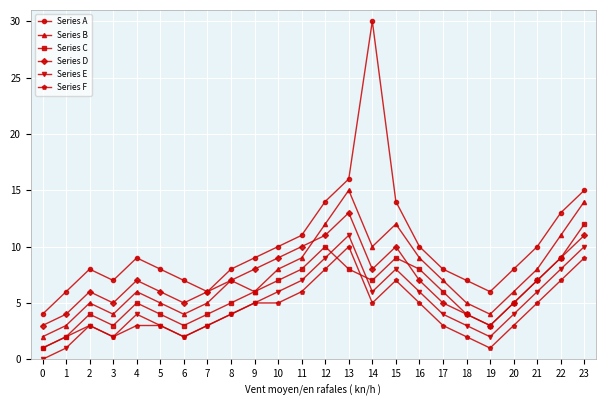

Is this an area chart (filled region under the line)?

No